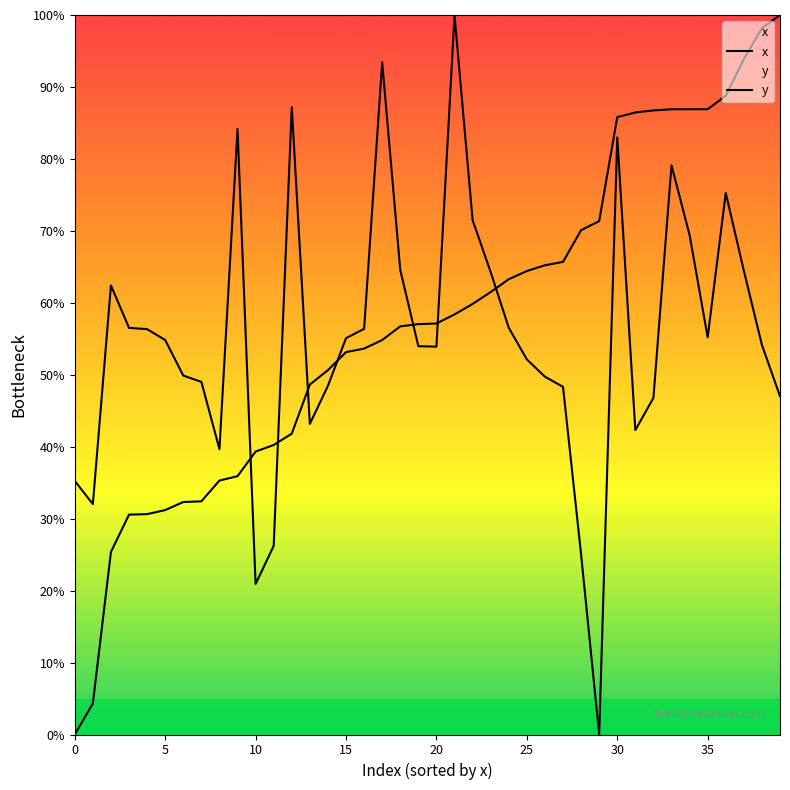

Between 10 and 22, which is larger?

22